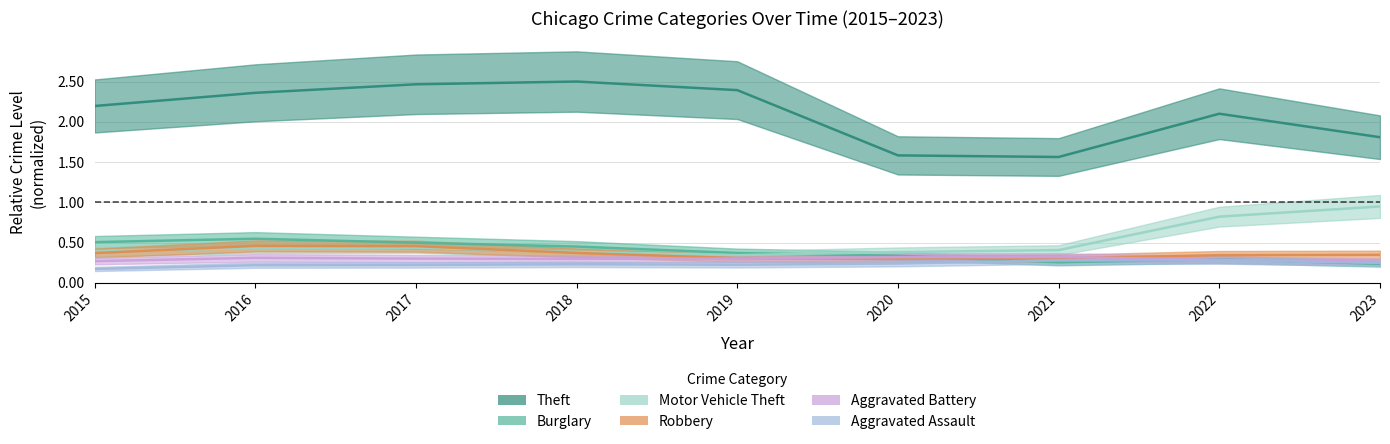

Is it true that Aggravated Battery equals 0.1 at 2018?

False